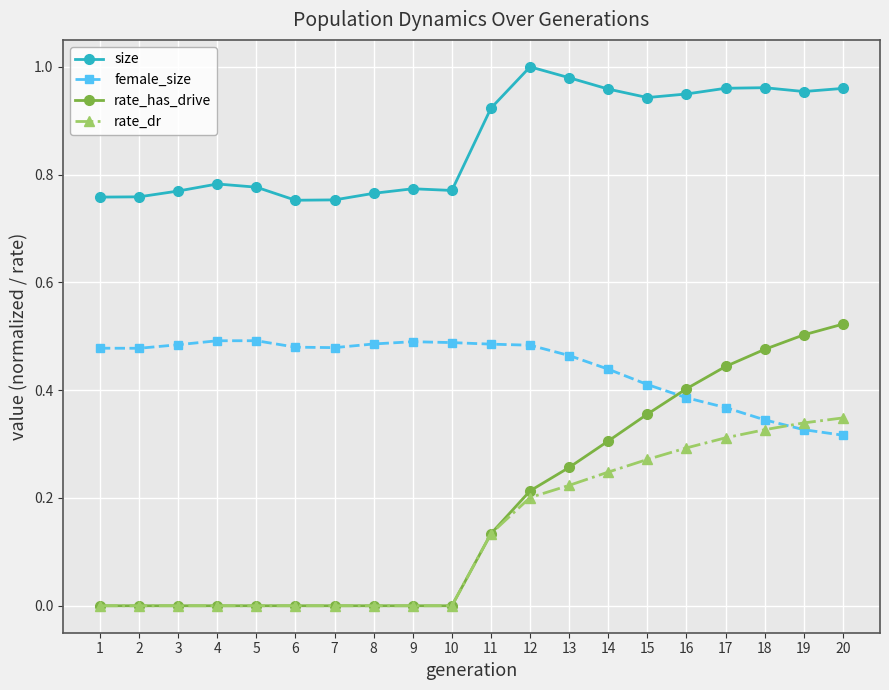

True or false: rate_dr has a value of -0.2 at 3.

False